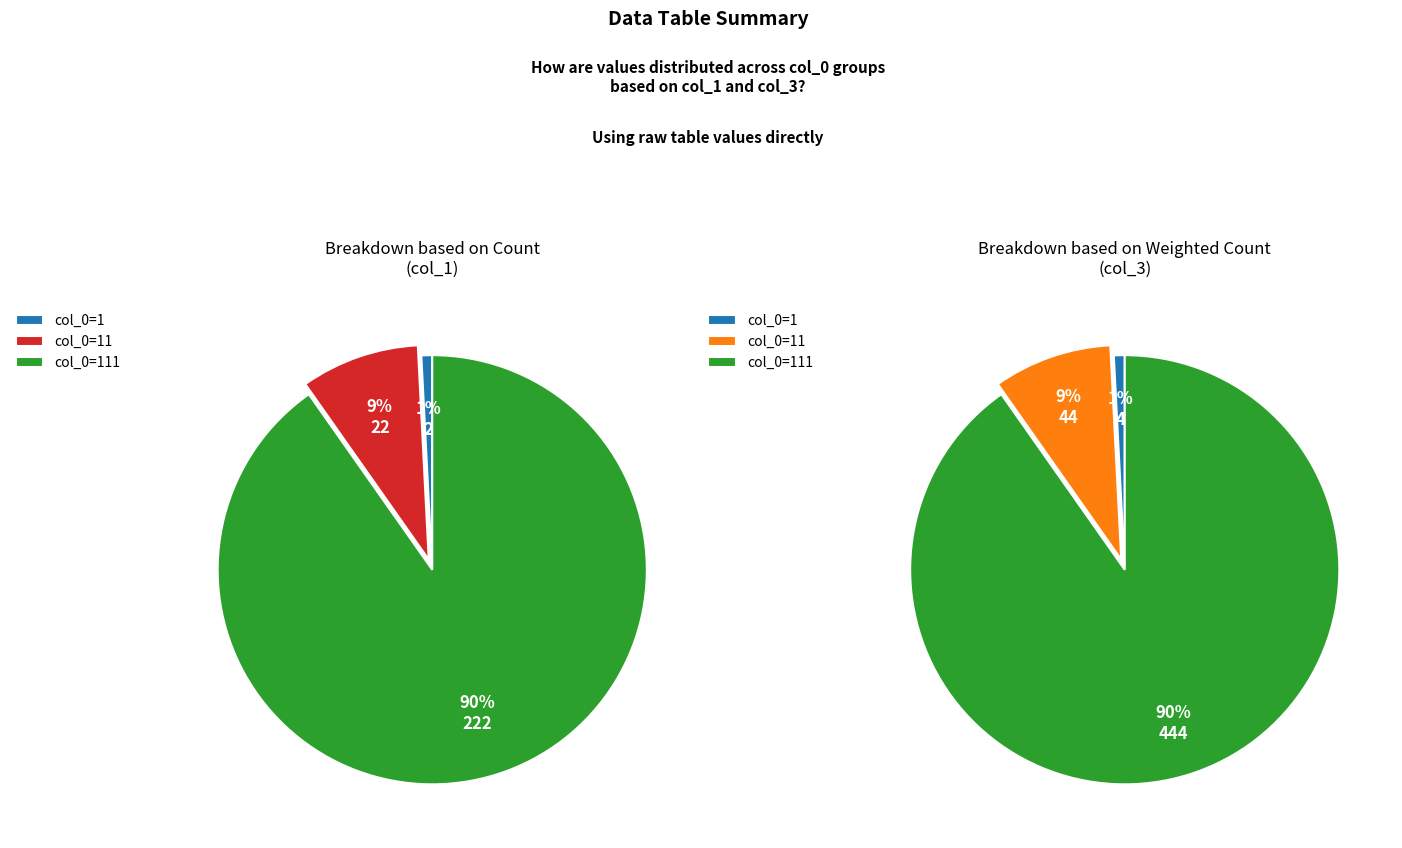

True or false: 111 accounts for 99% of the total.

False